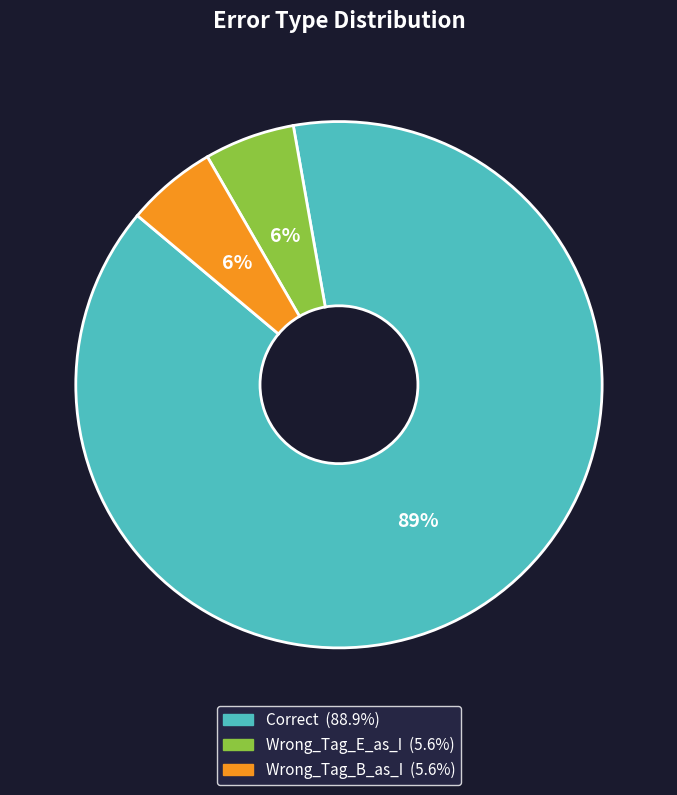

What is the majority slice?

Correct